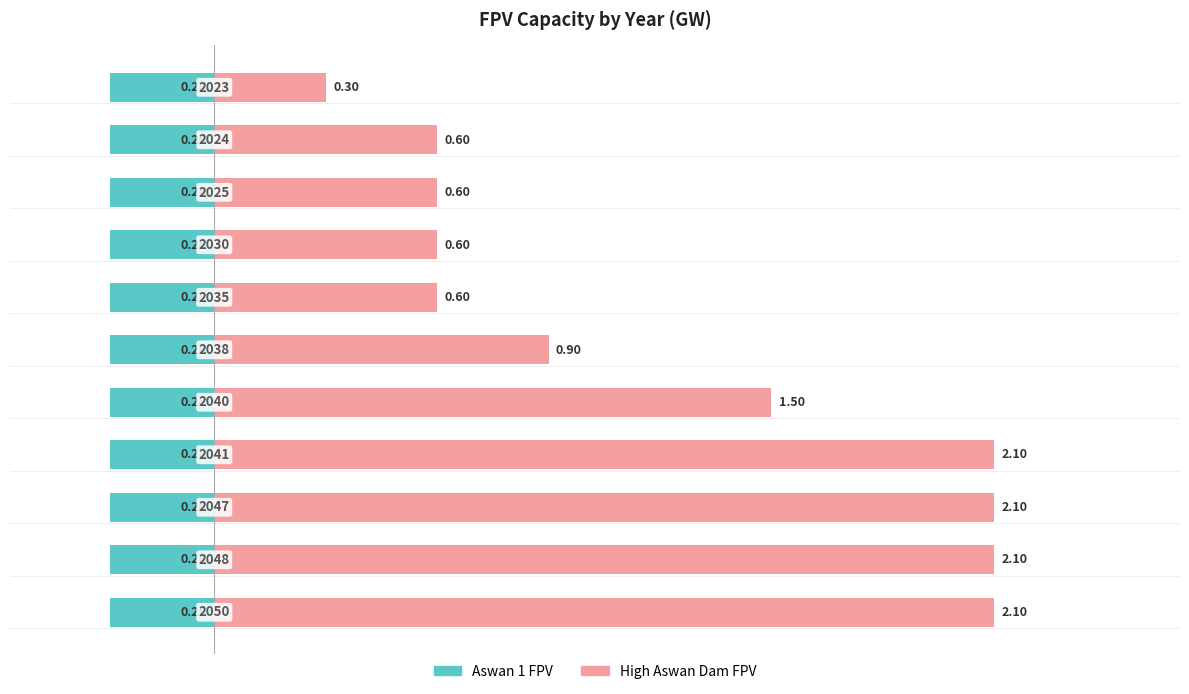

How many groups of bars are there?

11